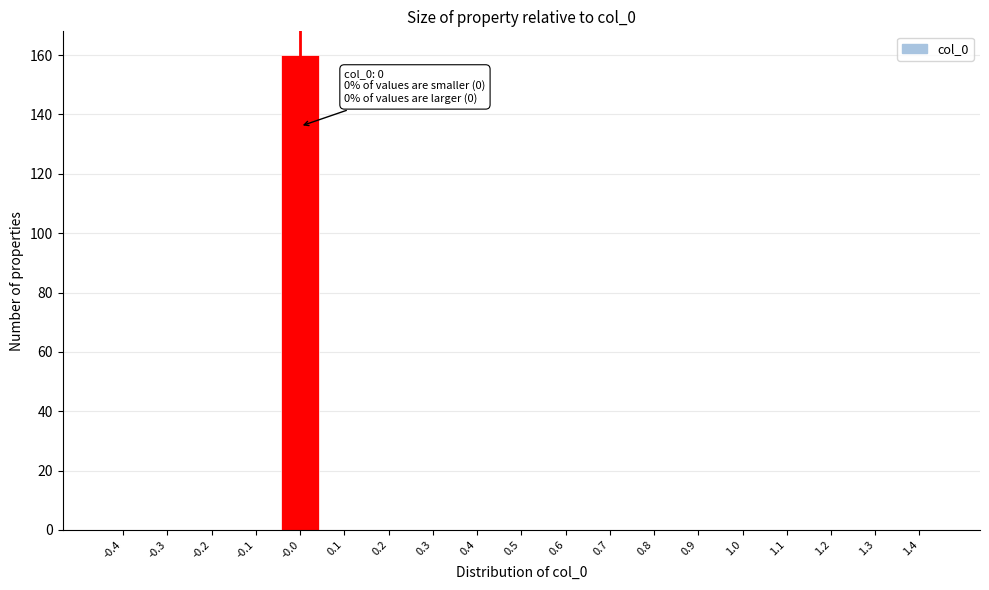

Reading left to right, list all the values displayed in this chart.

-0.4=0	-0.3=0	-0.2=0	-0.1=0	-0.0=160	0.1=0	0.2=0	0.3=0	0.4=0	0.5=0	0.6=0	0.7=0	0.8=0	0.9=0	1.0=0	1.1=0	1.2=0	1.3=0	1.4=0